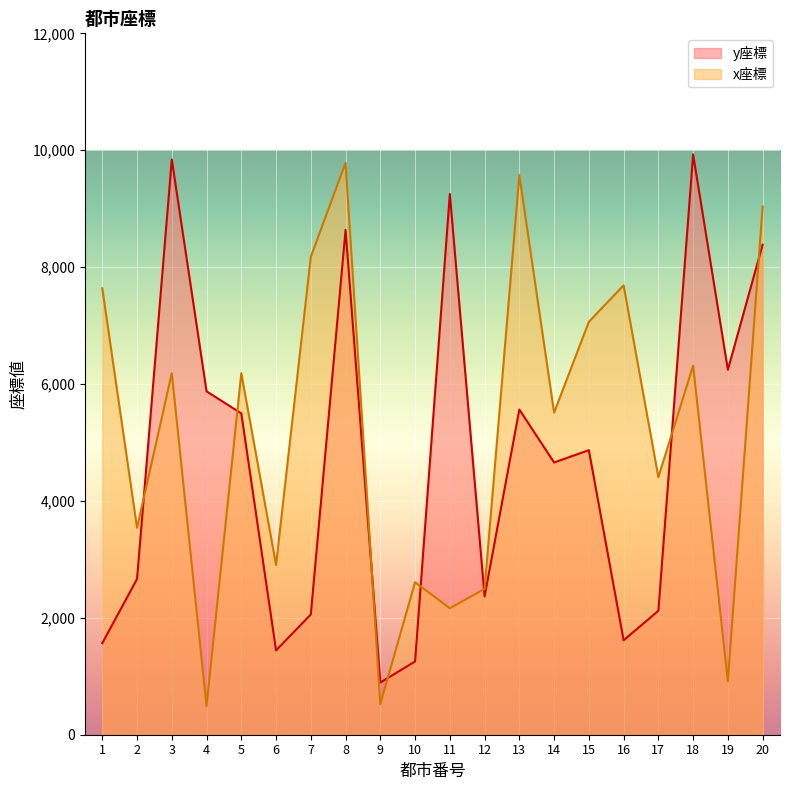

At which label does y座標 reach its peak?

18